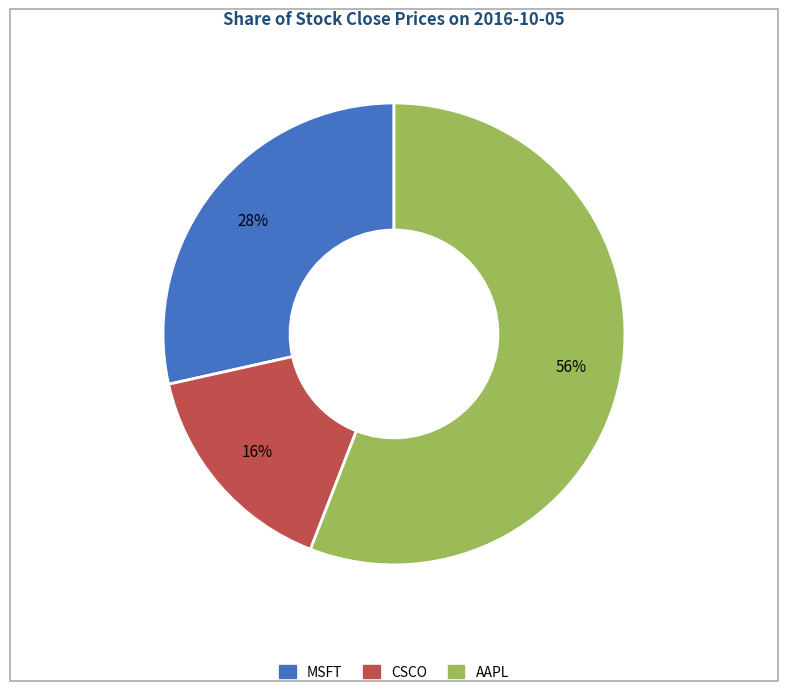

Is MSFT the majority of the pie?

No